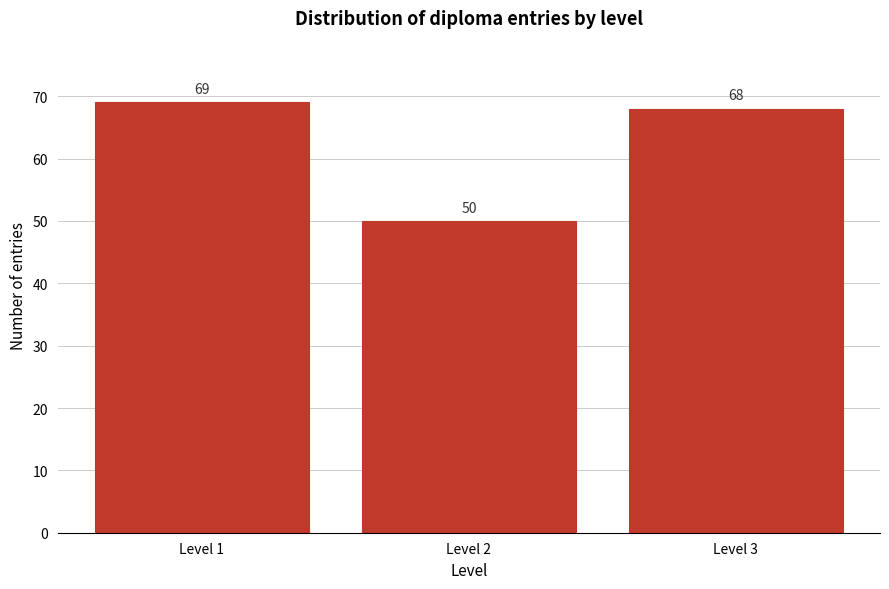

Reading left to right, what are all the values shown in this chart?

69	50	68